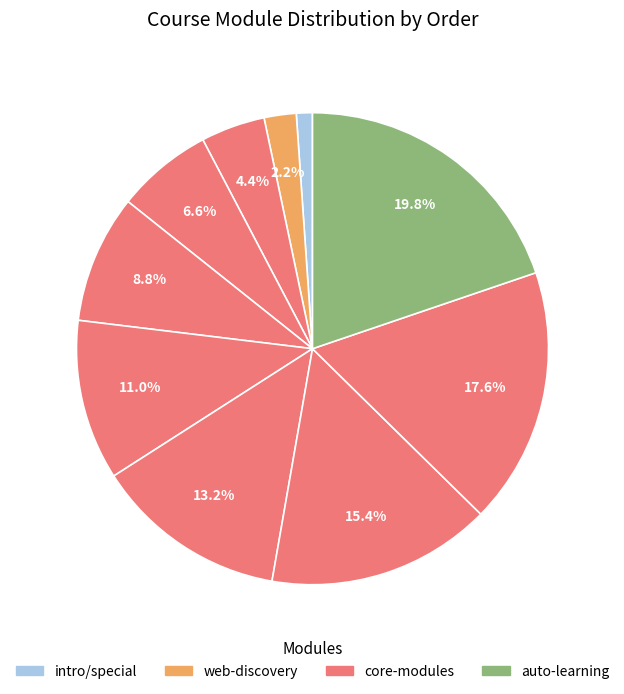

How many slices are in this pie chart?

10